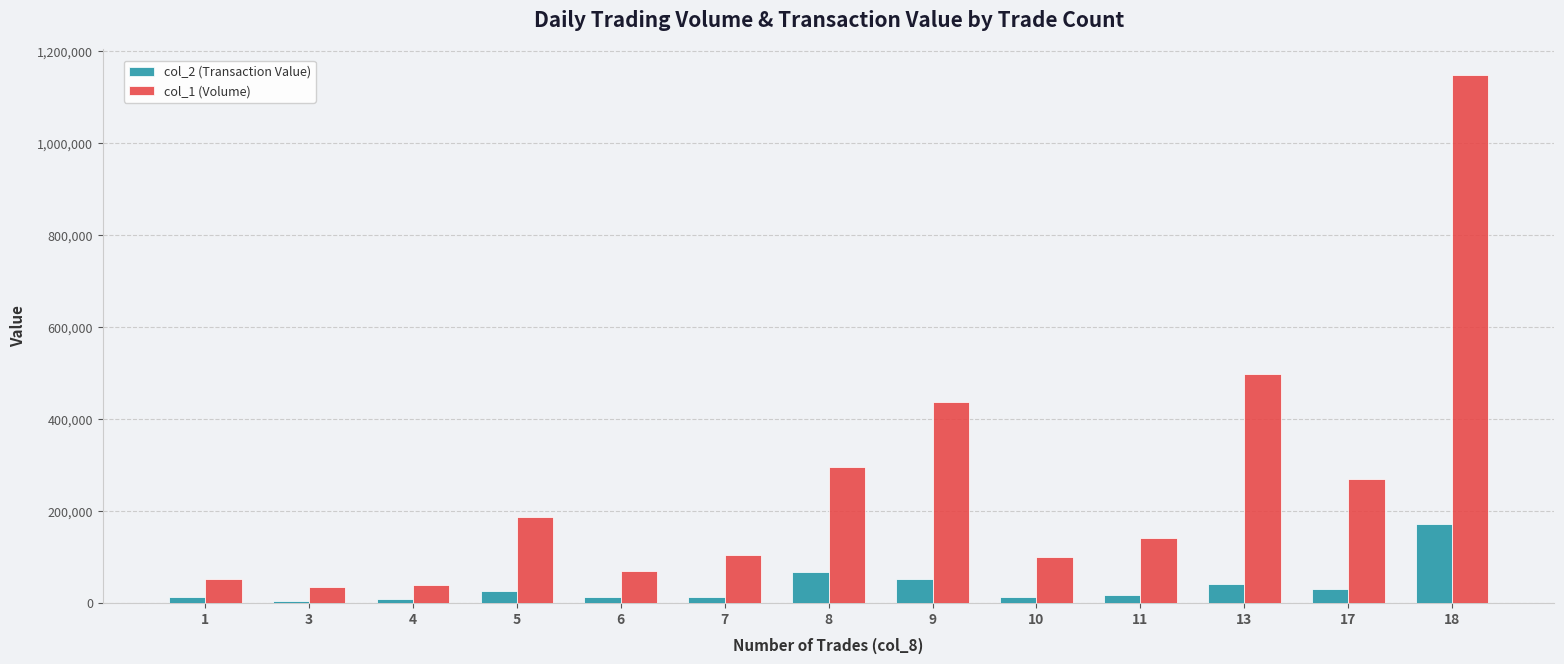

Which series has the widest spread of values?

col_1 (Volume)